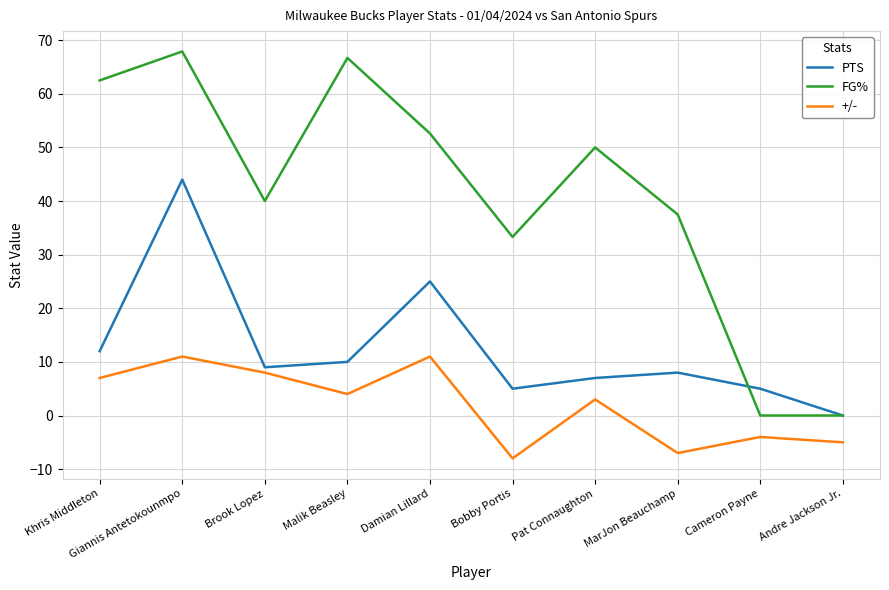

True or false: +/- has more than 1 points higher than both neighbors.

True